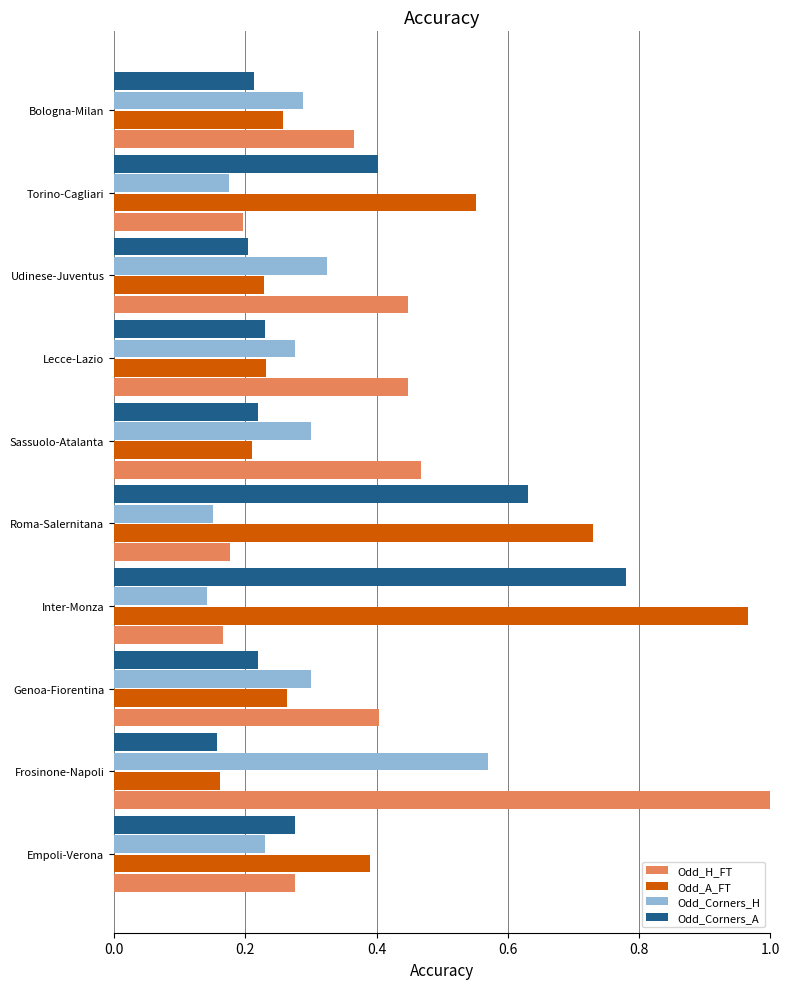

At which label does Odd_H_FT reach its peak?

Frosinone-Napoli